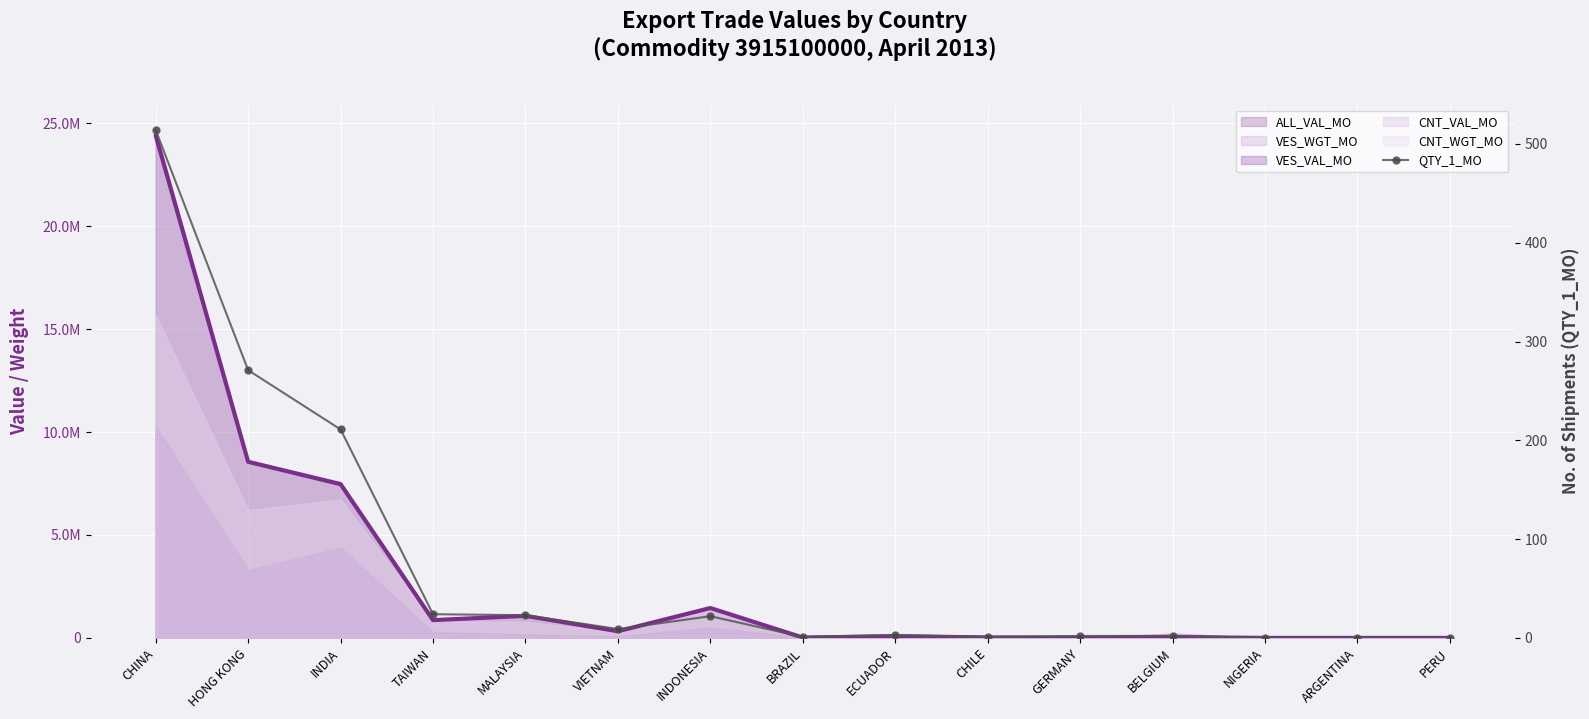

Rank the categories by value from lowest to highest.

NIGERIA, ARGENTINA, PERU, BRAZIL, CHILE, GERMANY, BELGIUM, ECUADOR, VIETNAM, INDONESIA, MALAYSIA, TAIWAN, INDIA, HONG KONG, CHINA